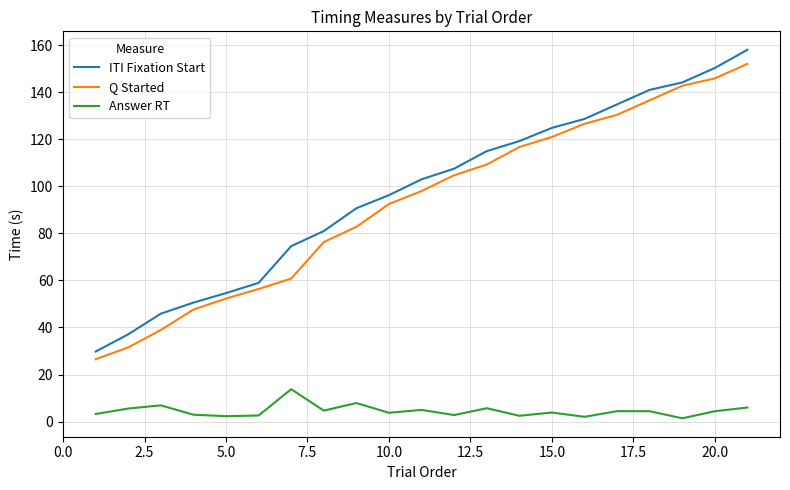

True or false: Q Started and Answer RT intersect in this chart.

False